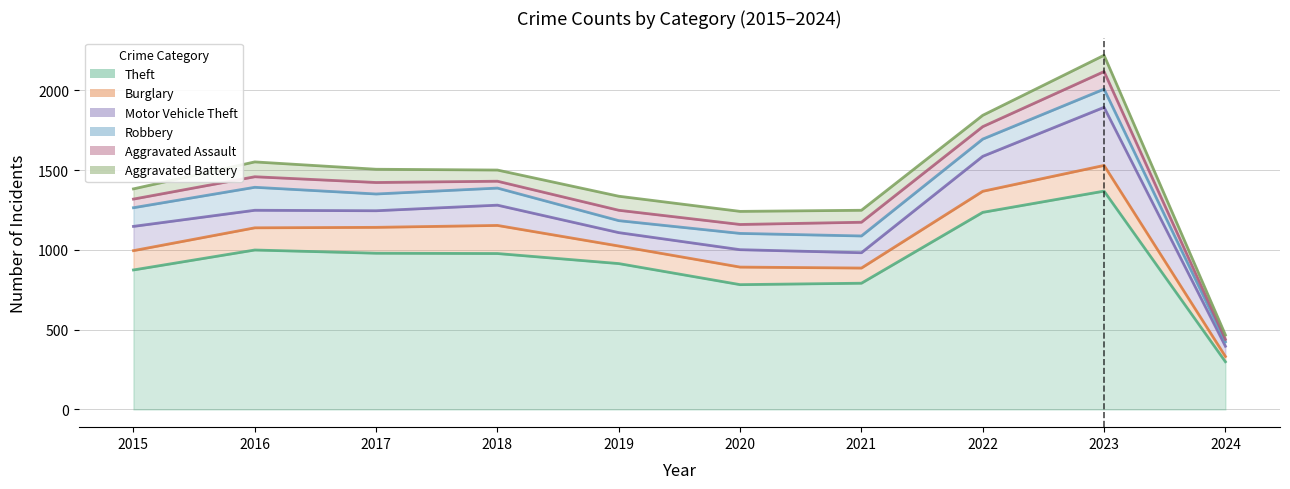

The value of Aggravated Assault at 2018 is 60. True or false?

False